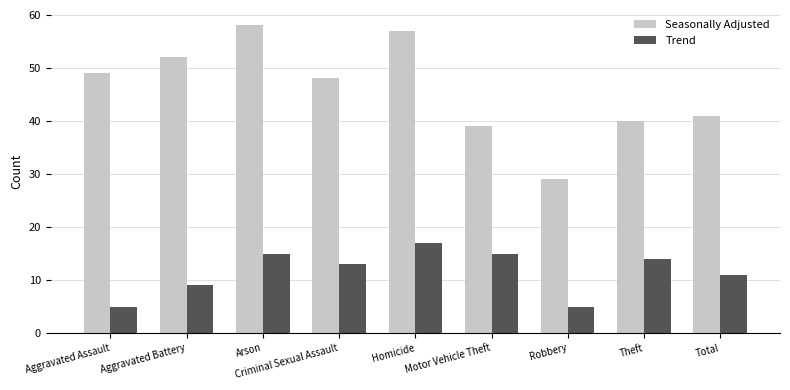

How many series are shown in this chart?

2